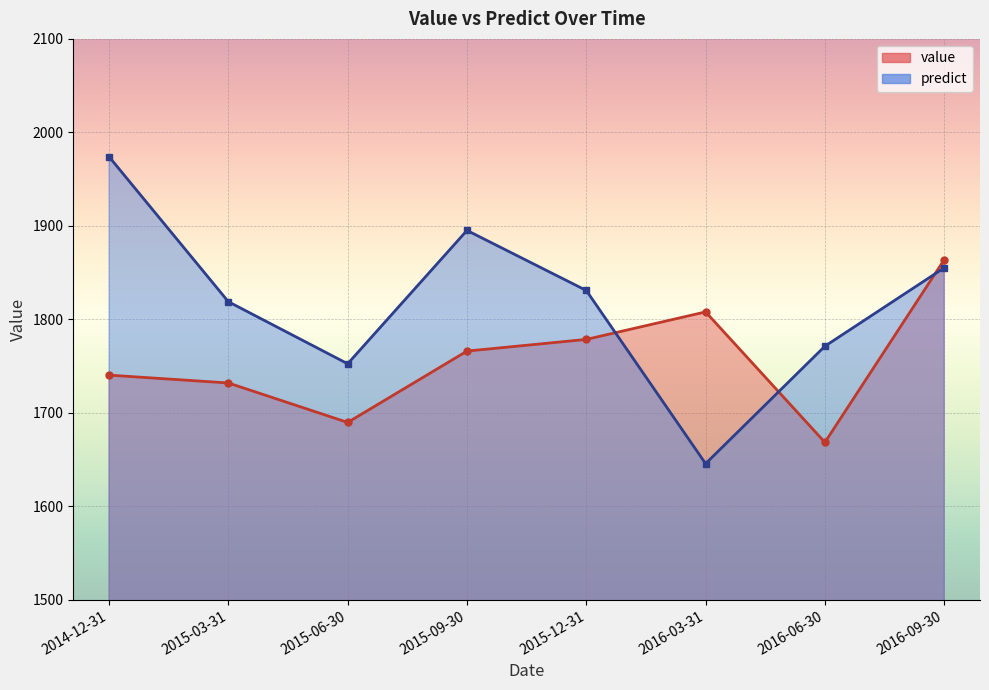

What is the average value of the value series?

1755.9